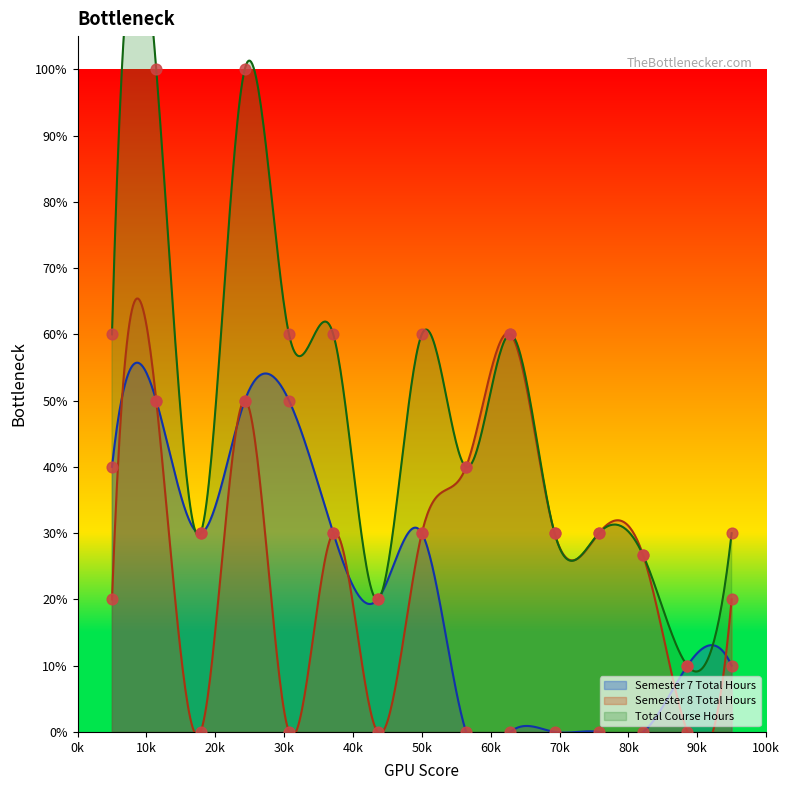

Which series contains the lowest Y value?

Semester 7 Total Hours